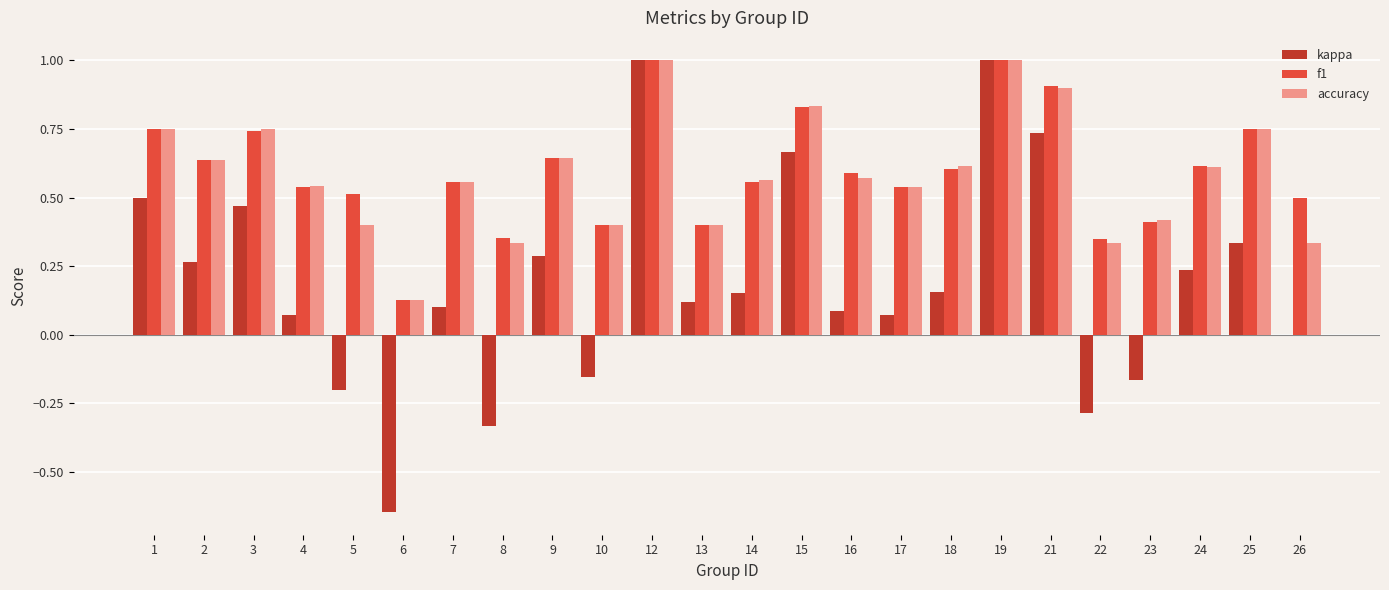

What is the maximum value shown in the chart?

1.0